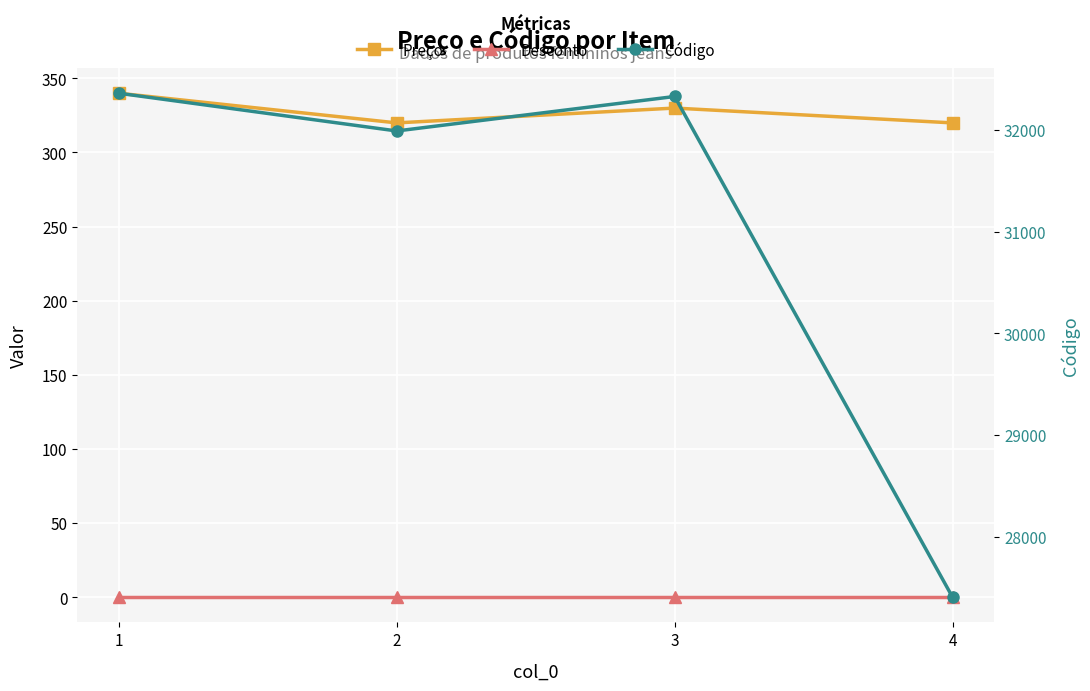

True or false: Preço and Desconto intersect in this chart.

False